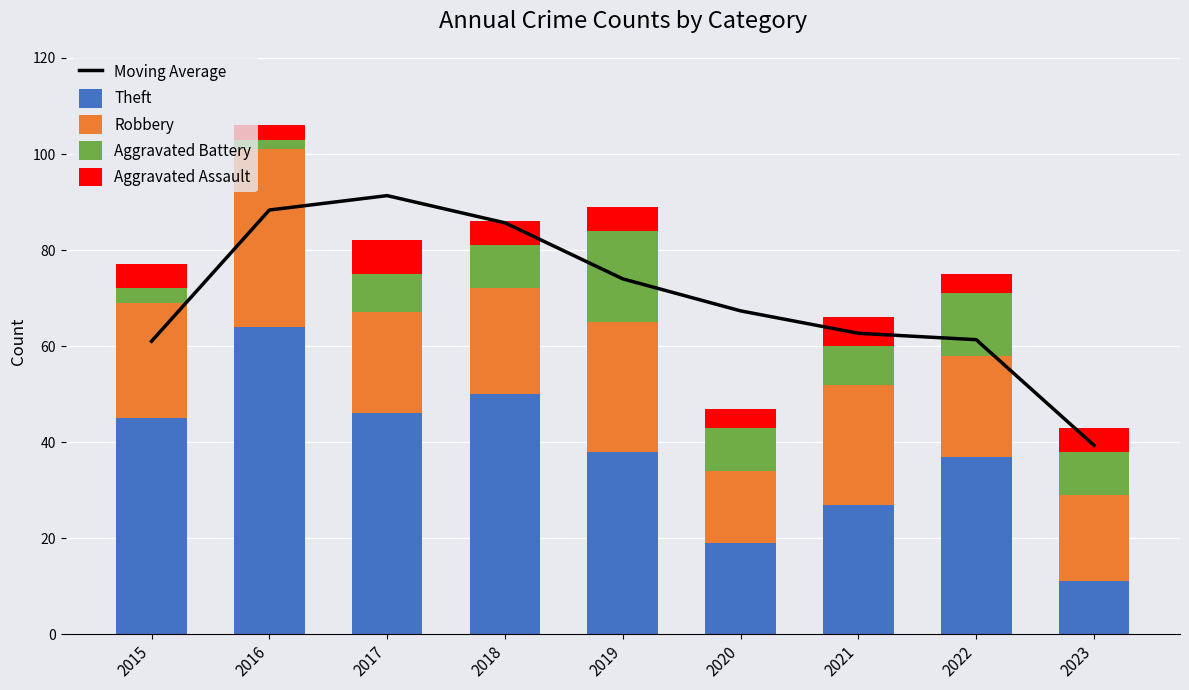

At how many categories does at least one series exceed 27?

9